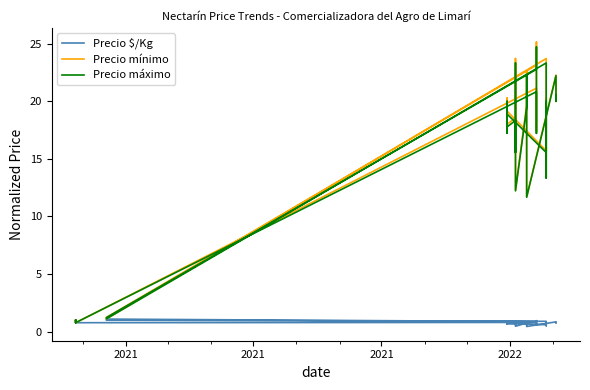

How many intersections are there between Precio mínimo and Precio máximo?

1